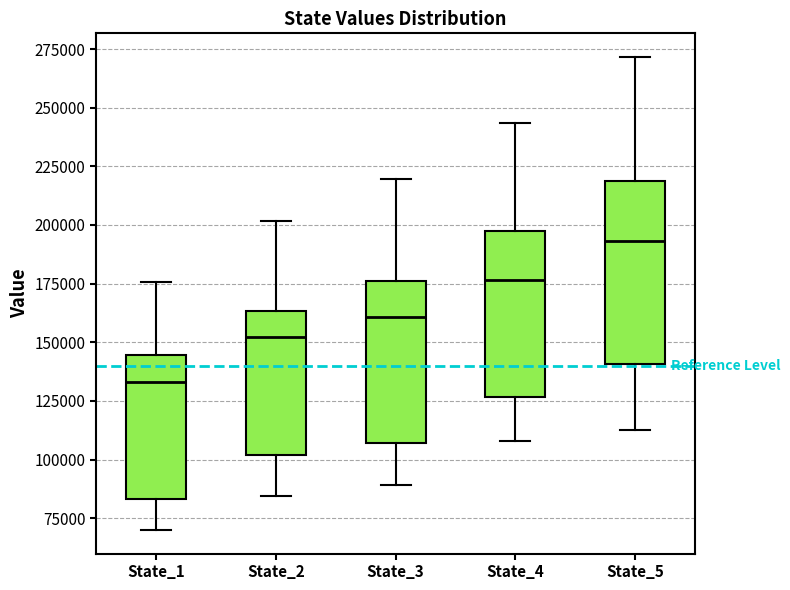

Reading left to right, read every box against the y-axis: the position of its median line, the range the box covers, and the ends of its whiskers. The values are not printed on the chart, so give them approximately, as read against the axis.

State_1: median 135000, box 85000 to 145000, whiskers 70000 to 175000
State_2: median 150000, box 100000 to 165000, whiskers 85000 to 200000
State_3: median 160000, box 105000 to 175000, whiskers 90000 to 220000
State_4: median 175000, box 125000 to 195000, whiskers 110000 to 245000
State_5: median 195000, box 140000 to 220000, whiskers 115000 to 270000